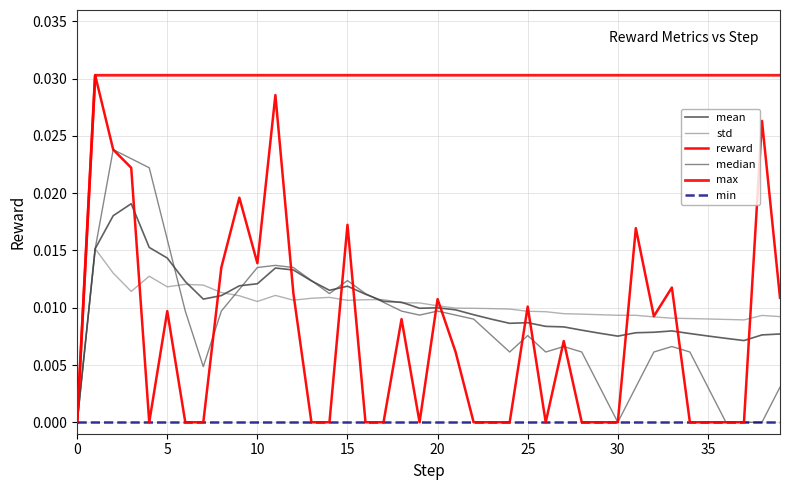

What is the label of the 15th point from the left?

14